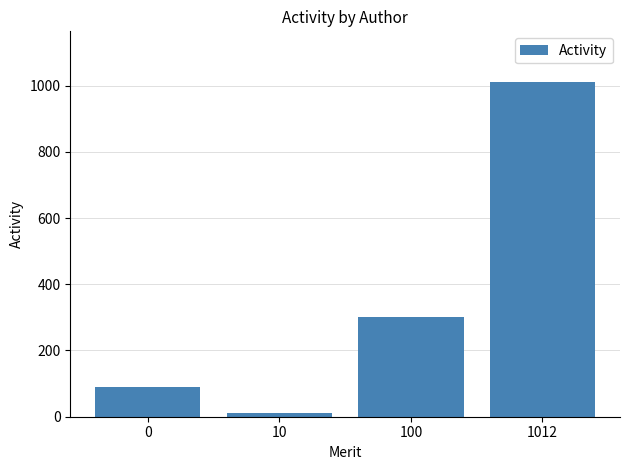

What is the sum of all values?

1412